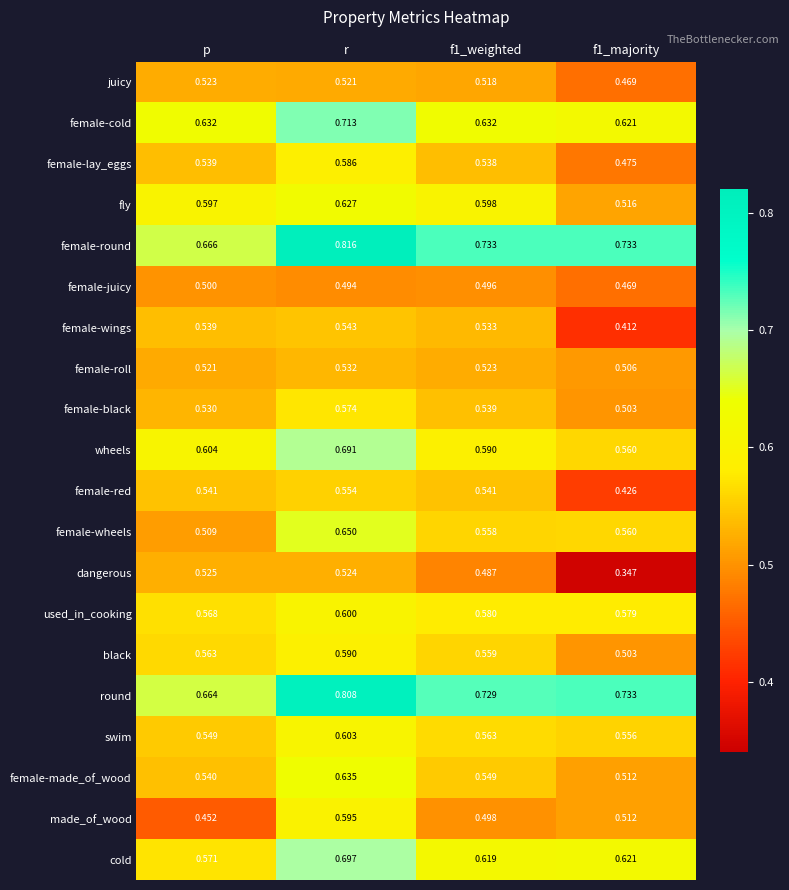

At which label does swim reach its peak?

r